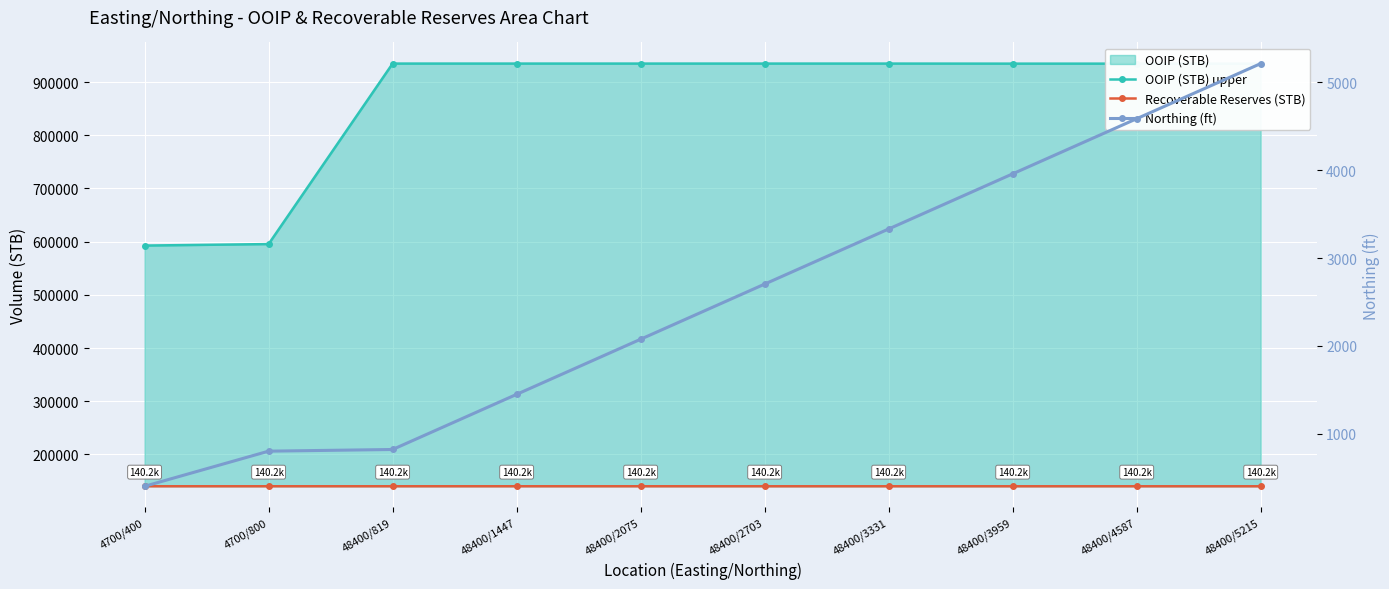

What position from the right is 48400/2075?

6